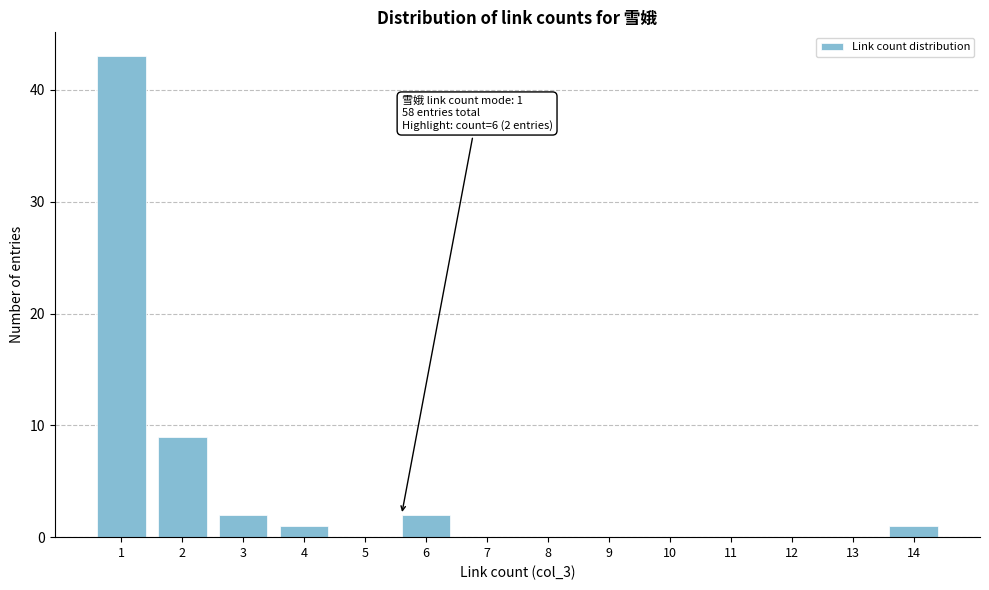

Reading left to right, what are all the values shown in this chart?

1=43	2=9	3=2	4=1	5=0	6=2	7=0	8=0	9=0	10=0	11=0	12=0	13=0	14=1